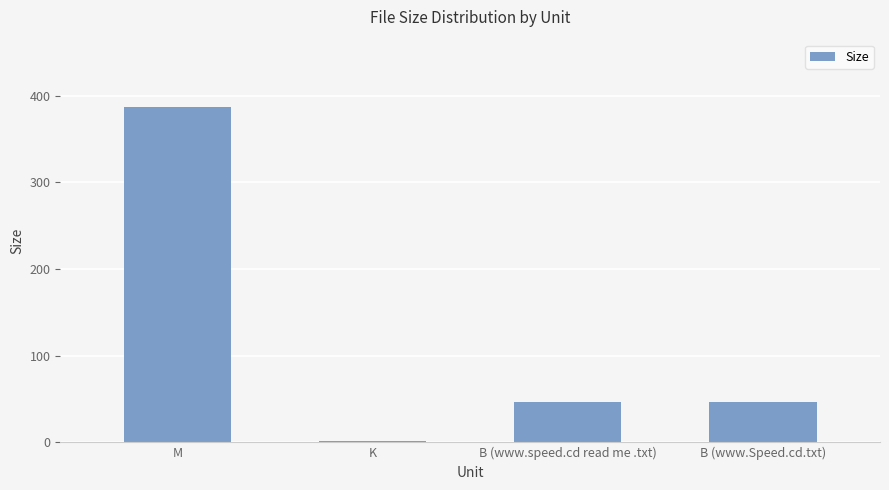

The chart shows a value of 1.1 at K. True or false?

True